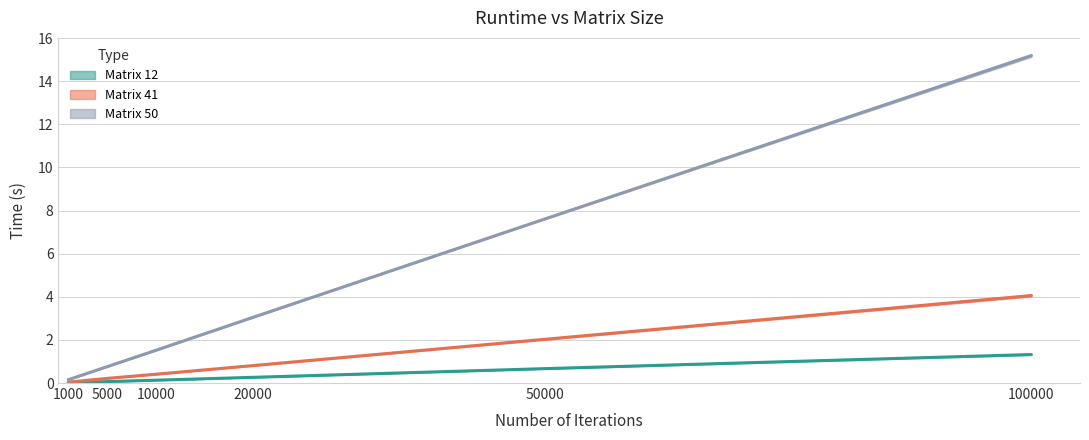

Which category has the highest value across all series?

100000